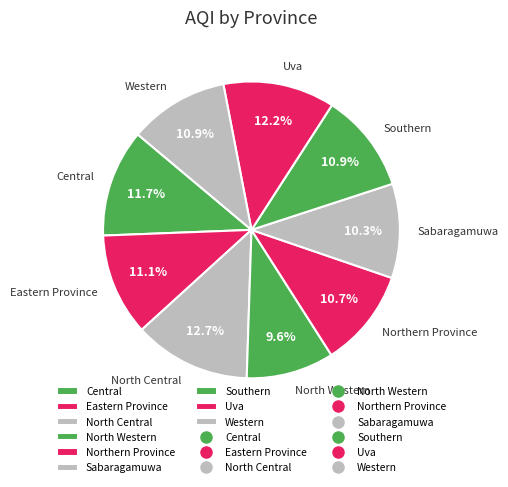

Combined, do Central and Eastern Province account for over 50%?

No